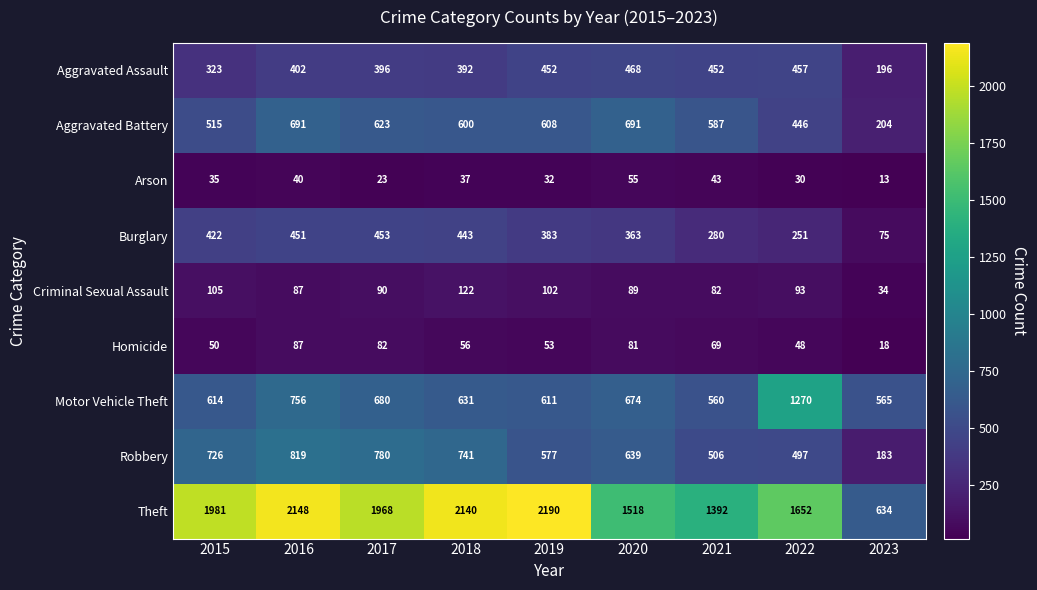

How many data points does each series have?

9